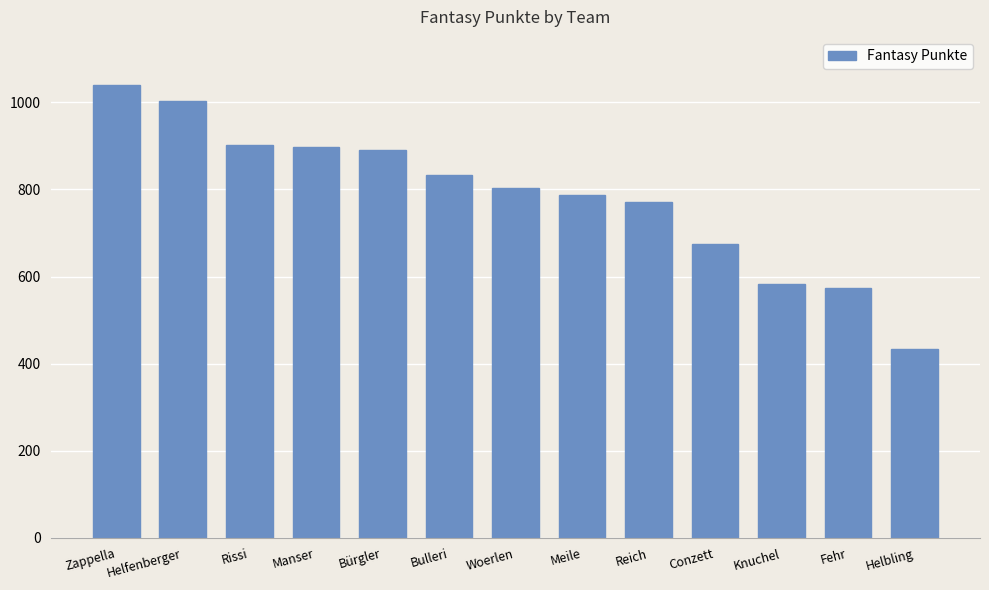

What is the difference between the maximum and minimum values?

607